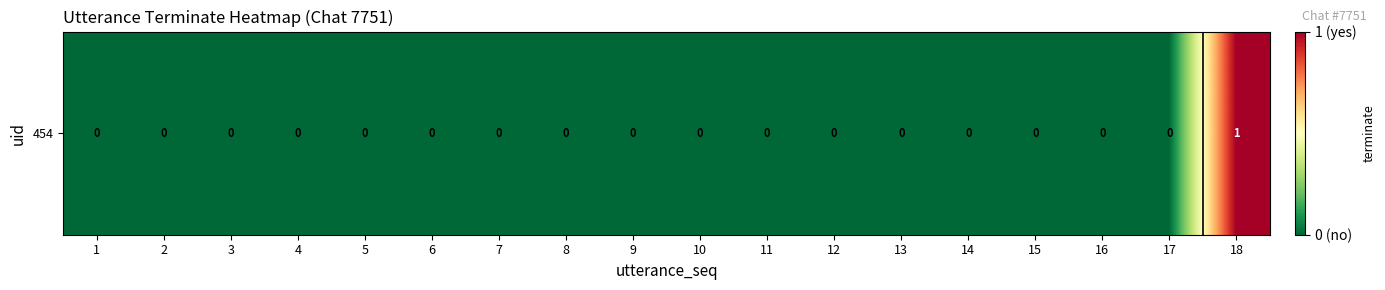

Is it true that the value at 16 is 0?

False